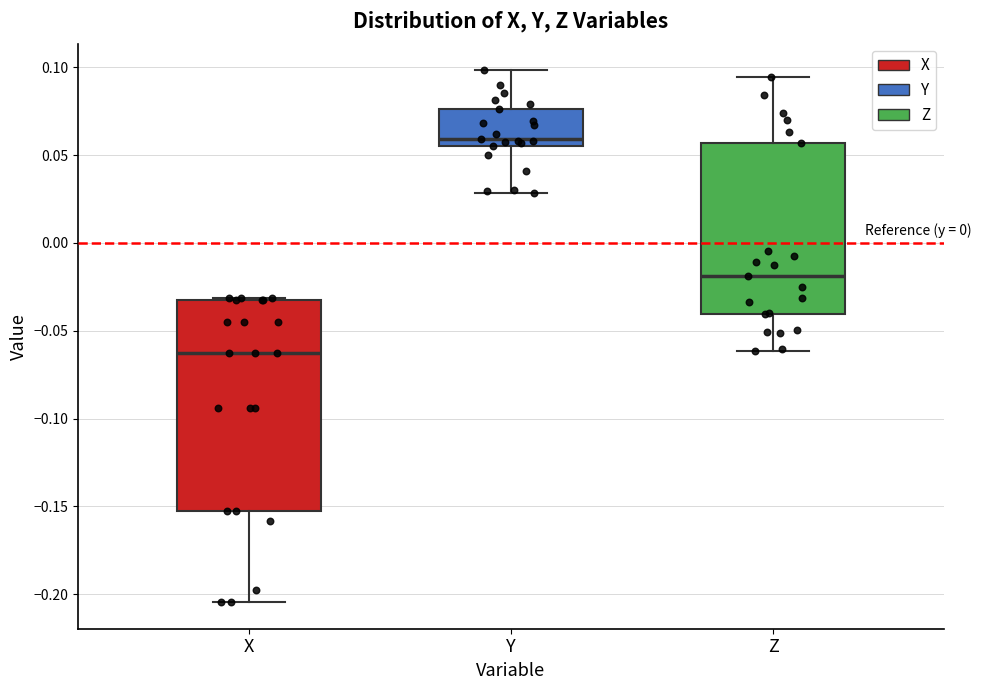

Reading left to right, read every box against the y-axis: the position of its median line, the range the box covers, and the ends of its whiskers. The values are not printed on the chart, so give them approximately, as read against the axis.

X: median -0.065, box -0.155 to -0.035, whiskers -0.205 to -0.030
Y: median 0.060, box 0.055 to 0.075, whiskers 0.030 to 0.100
Z: median -0.020, box -0.040 to 0.055, whiskers -0.060 to 0.095